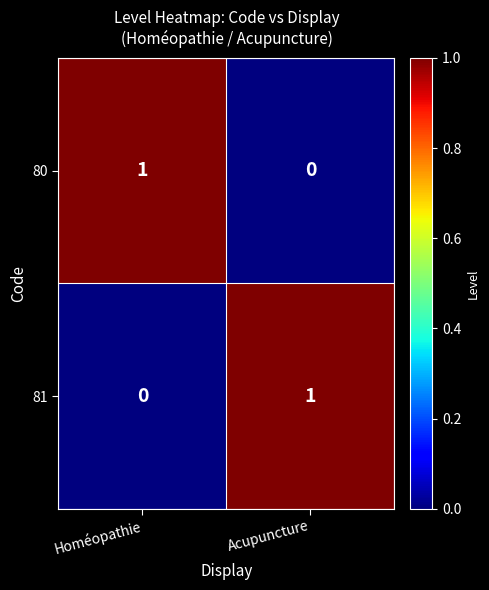

True or false: 81 has a value of 0 at Homéopathie.

True